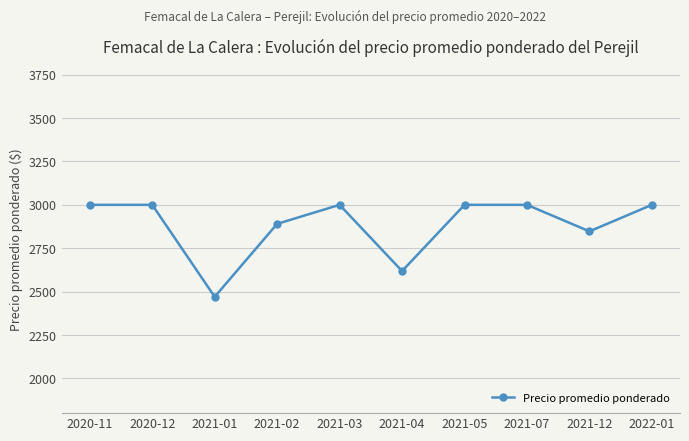

Read the value at 2021-07.

3000.0